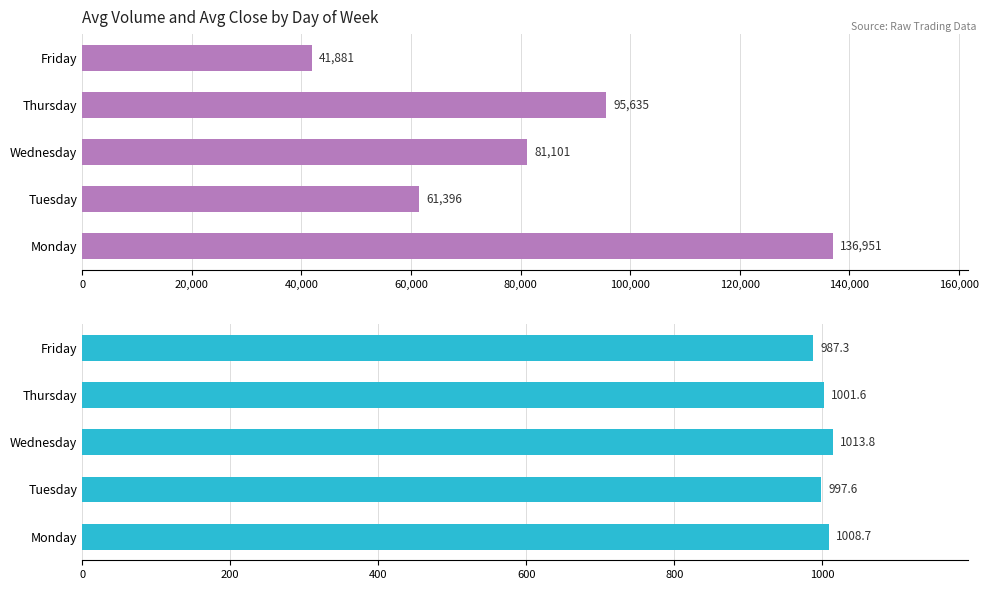

Does the chart contain any negative values?

No